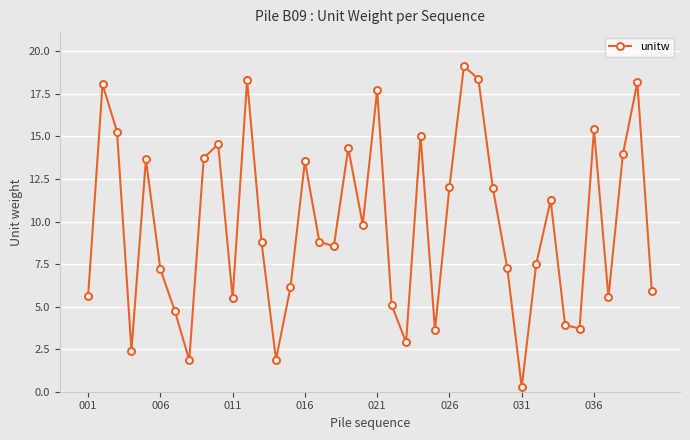

What is the maximum value shown in the chart?

19.1